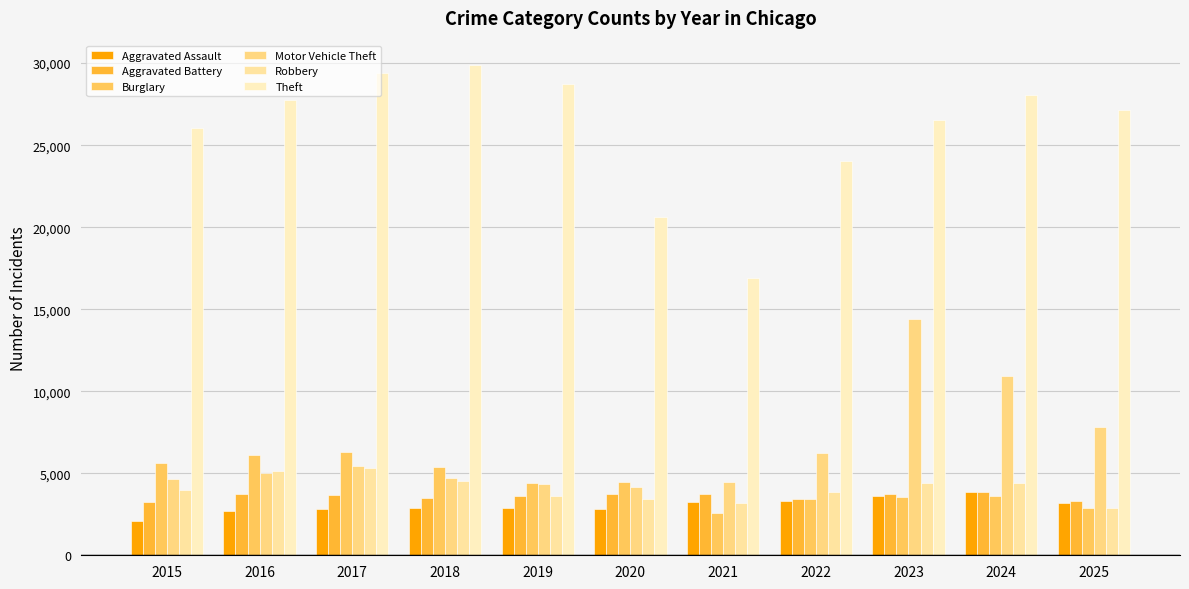

Between 2021 and 2024, which series saw the biggest shift?

Theft